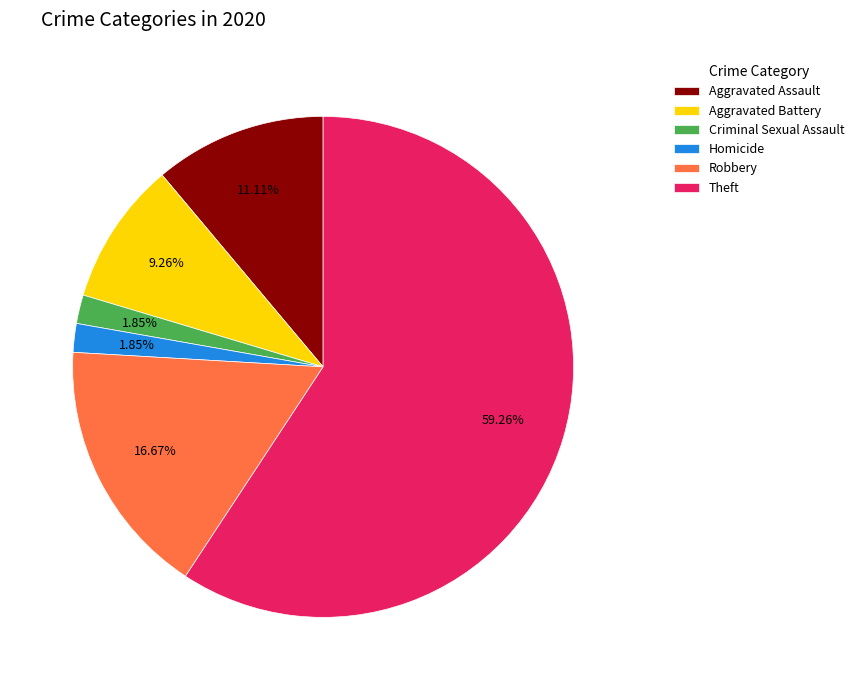

To the nearest percent, what is the difference between the Criminal Sexual Assault and Theft slice percentages?

57%